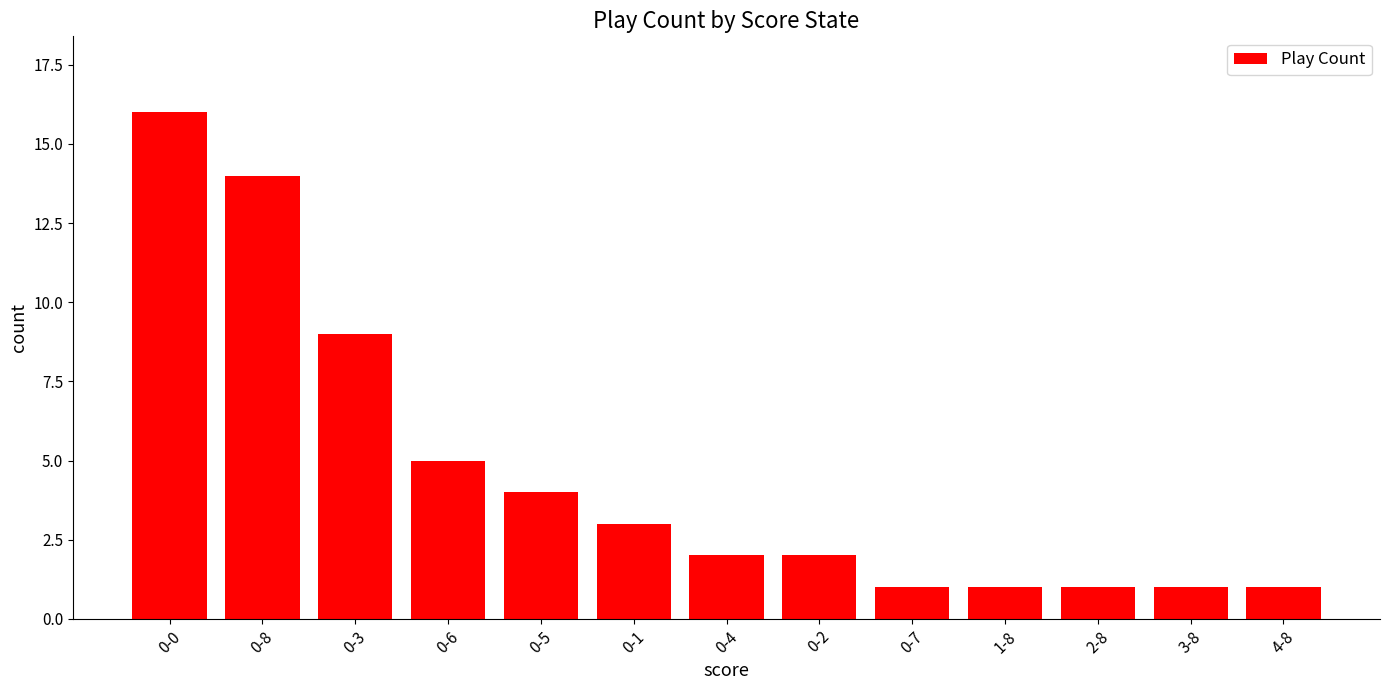

Read the value at 0-8.

14